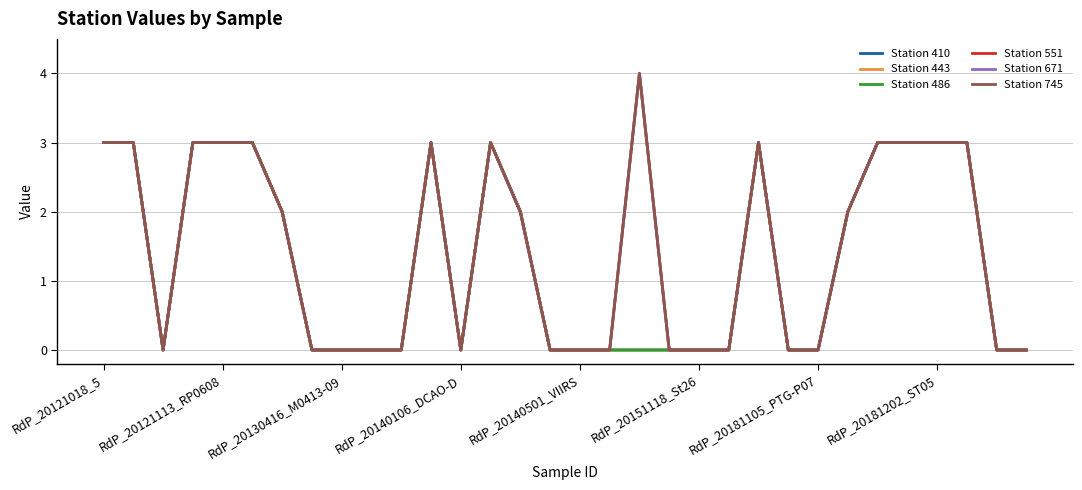

Does the chart display data point markers on the line(s)?

No